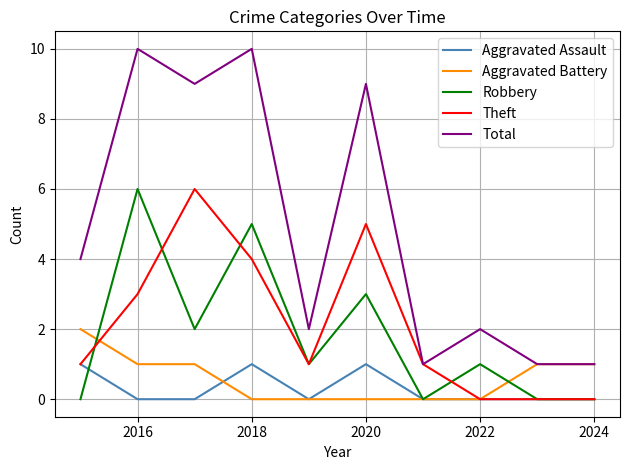

Which series has the widest spread of values?

Total